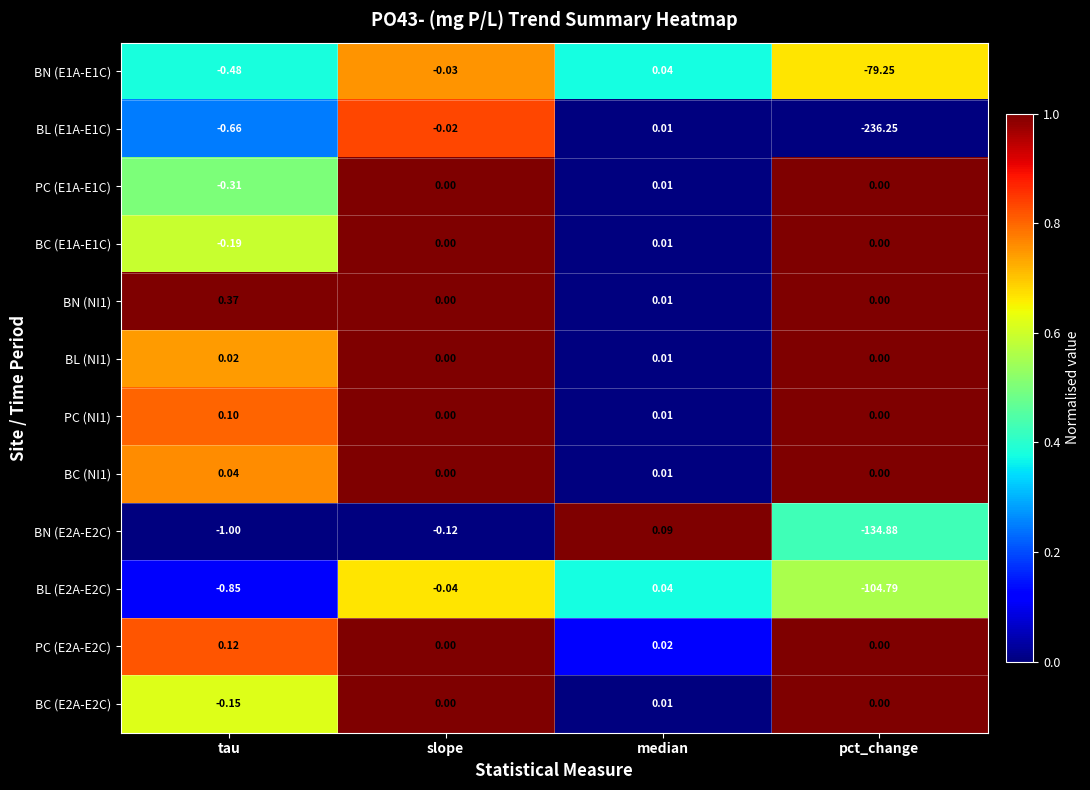

What is the total value across all series at tau?

-3.0